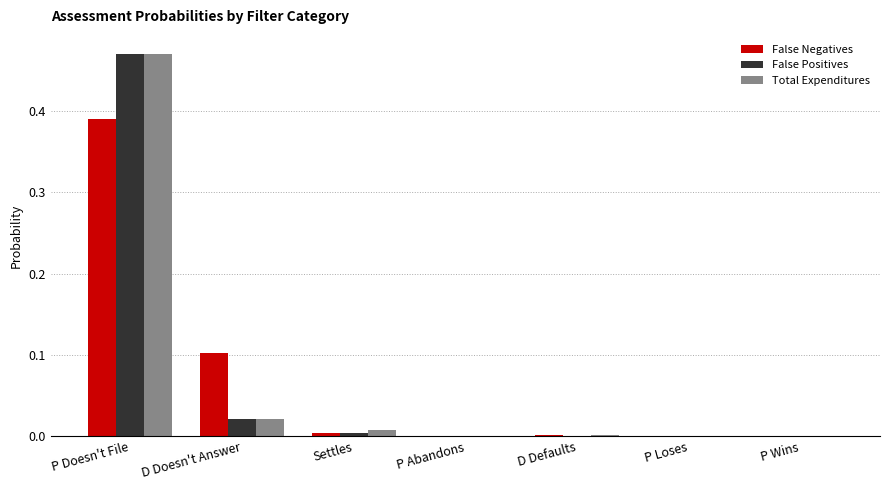

How many data points does each series have?

7